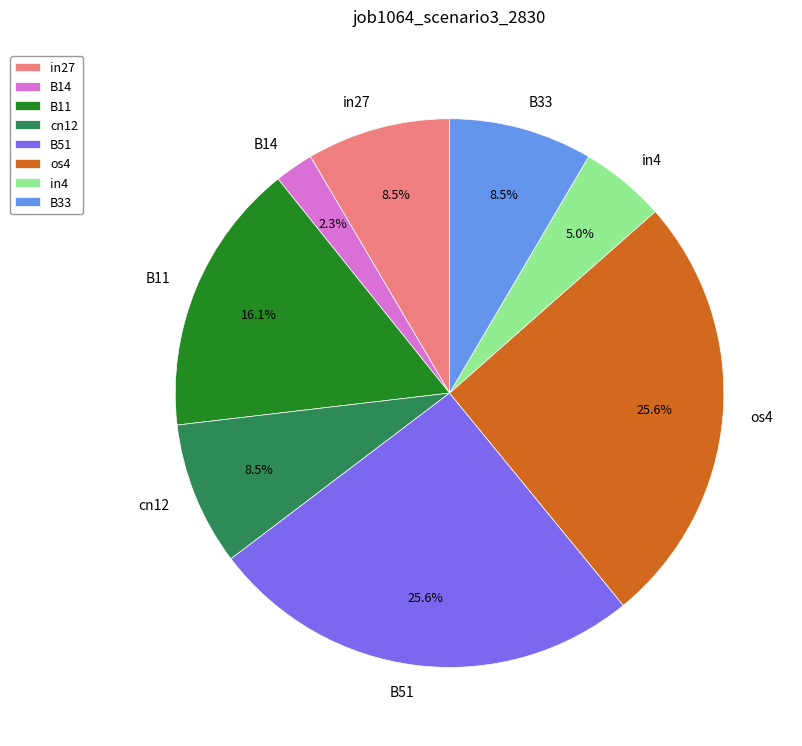

Count the number of slices in the pie.

8